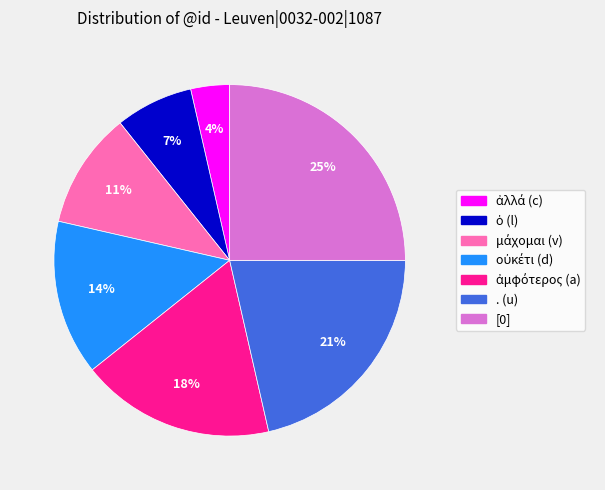

To the nearest percent, what is the difference between the largest and smallest slice percentages?

21%